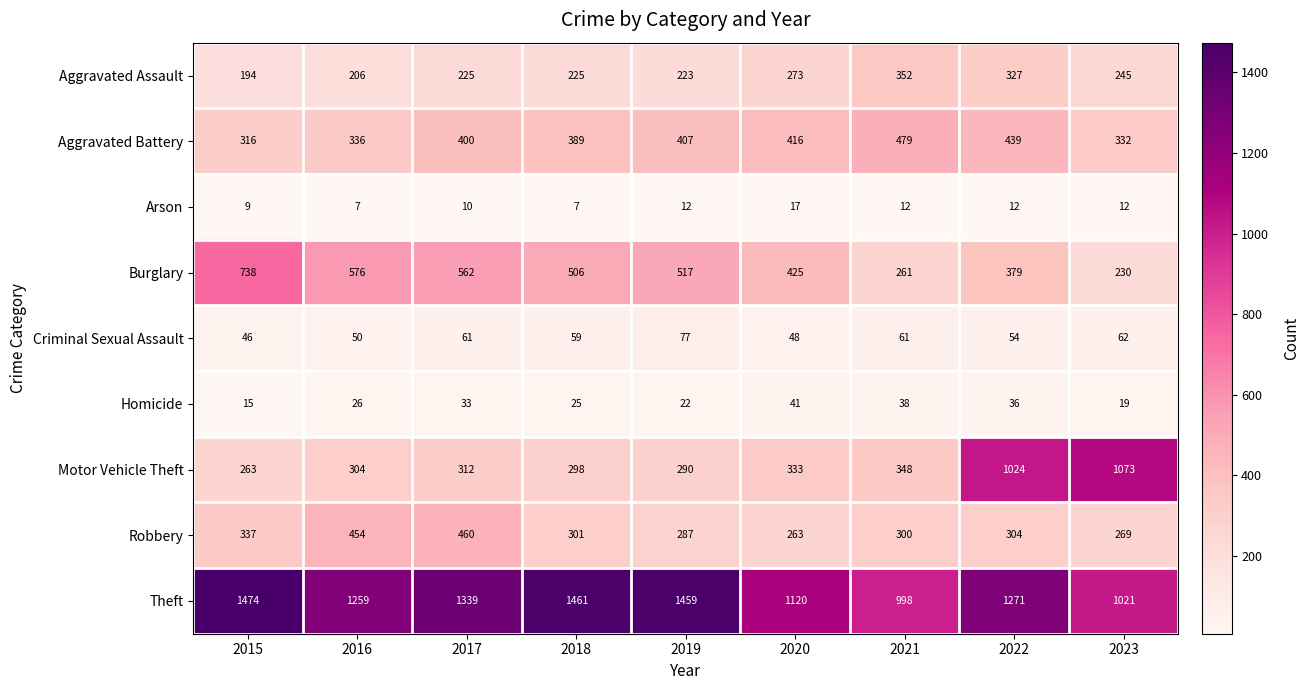

Rank the series by their maximum value, from highest to lowest.

Theft, Motor Vehicle Theft, Burglary, Aggravated Battery, Robbery, Aggravated Assault, Criminal Sexual Assault, Homicide, Arson